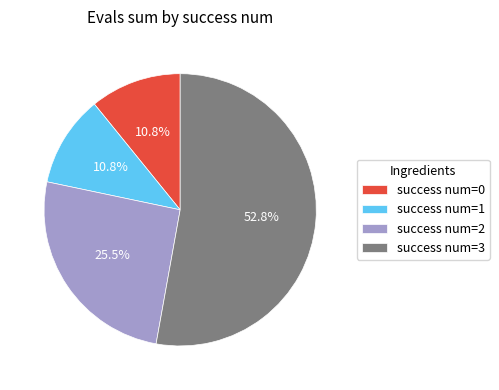

Is there any slice that represents more than half of the pie?

Yes